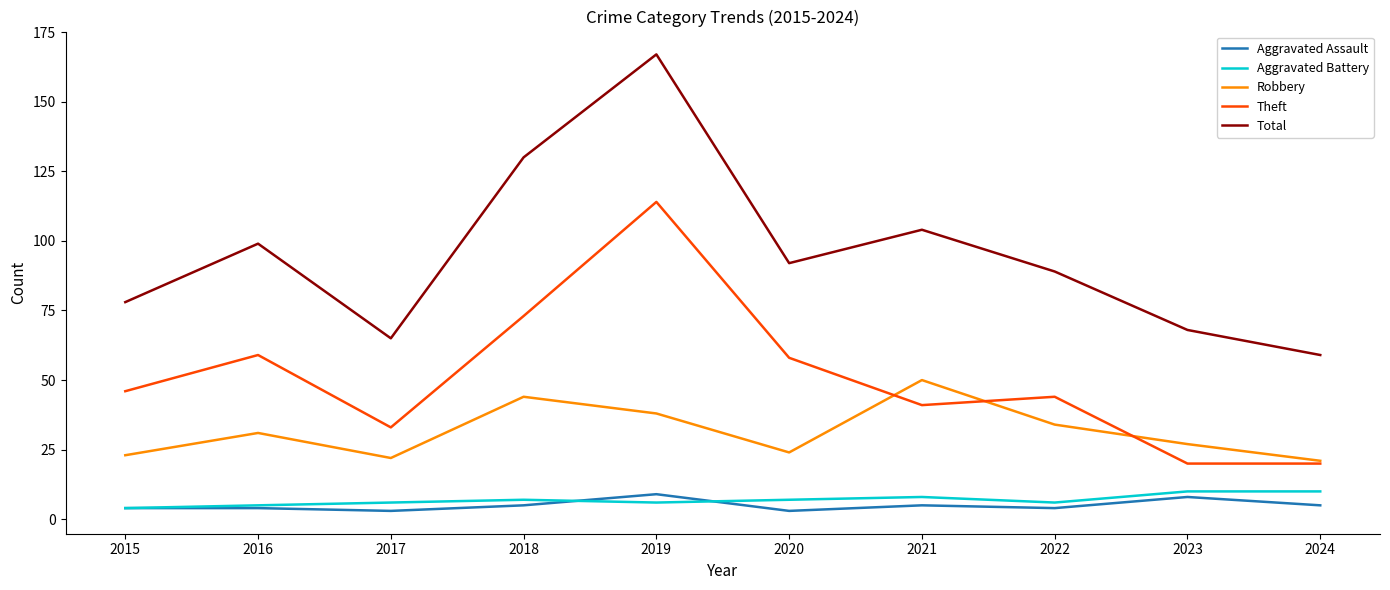

What is the spread (max minus min) of values at 2015?

74